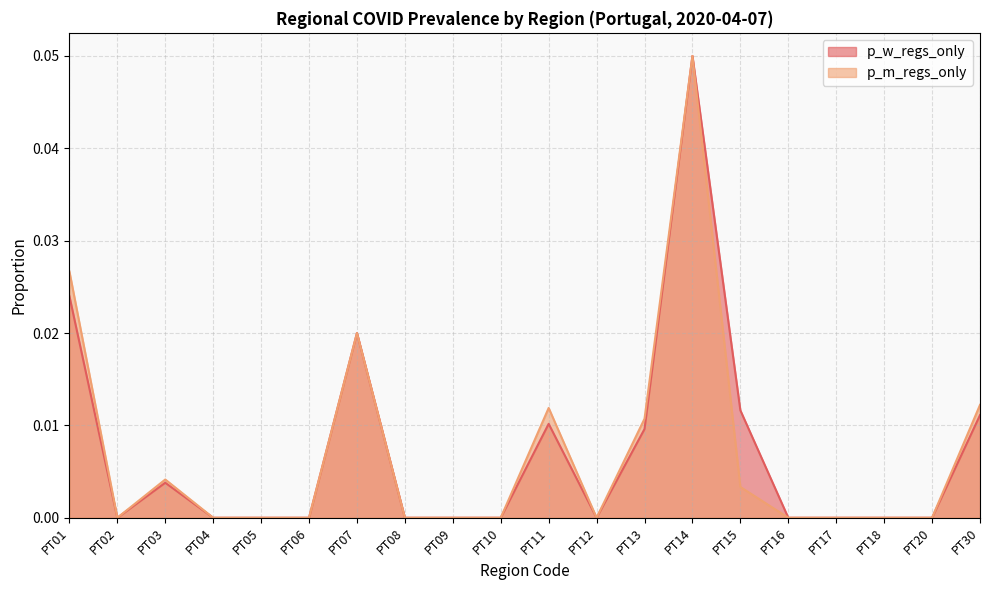

At which category does the chart reach its peak across all series?

PT14